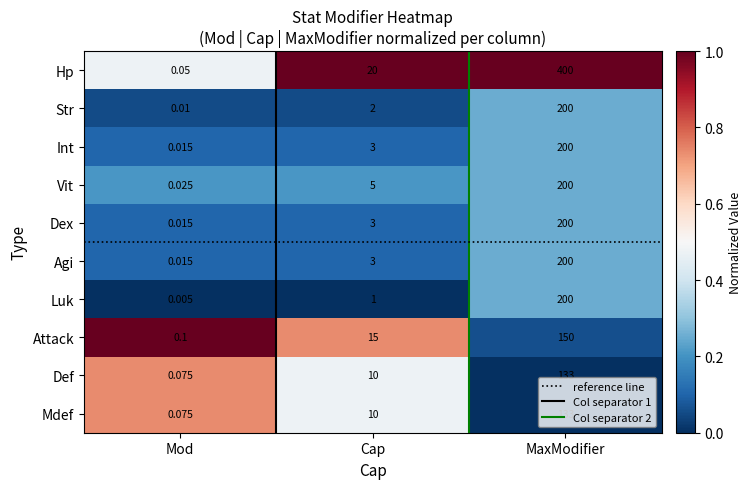

Which series has the largest total across all categories?

Hp